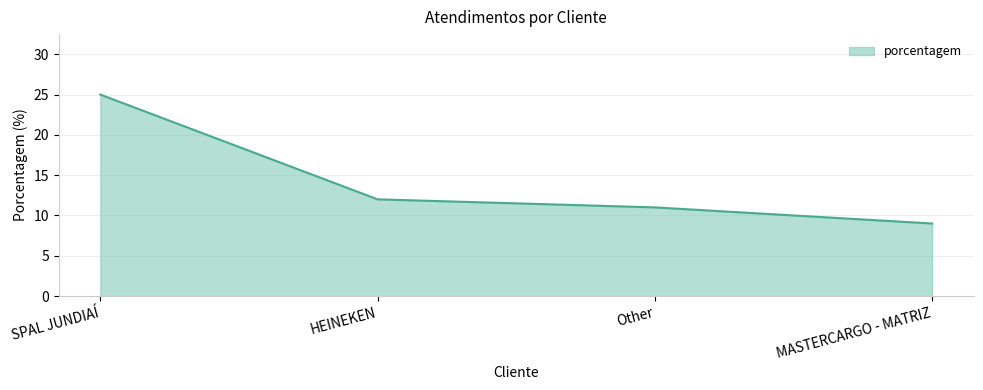

What is the sum of the values at SPAL JUNDIAÍ and Other?

36